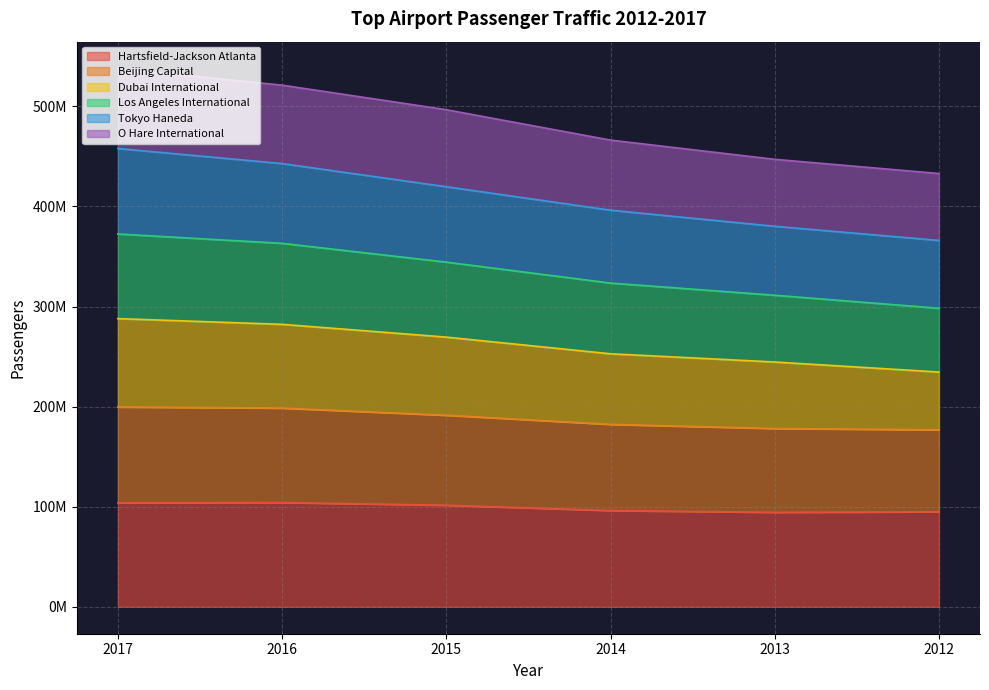

True or false: O Hare International and Beijing Capital cross at least once.

False